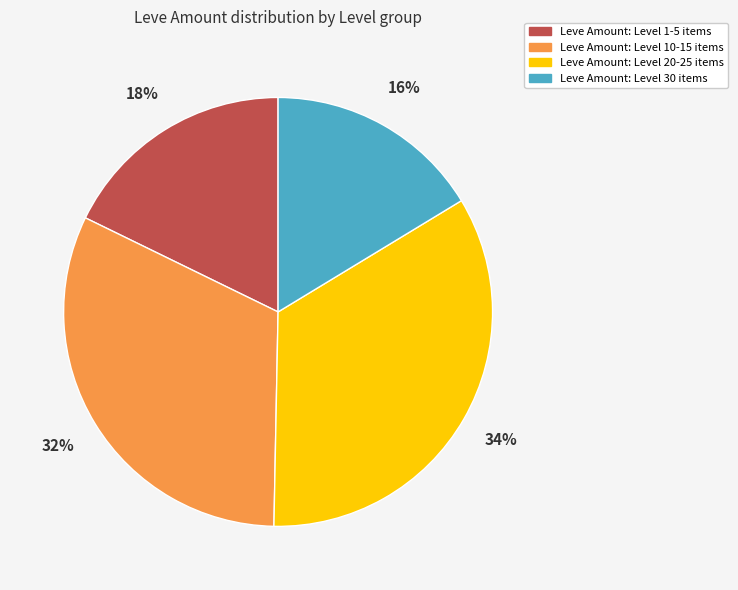

Is there any slice that represents more than half of the pie?

No